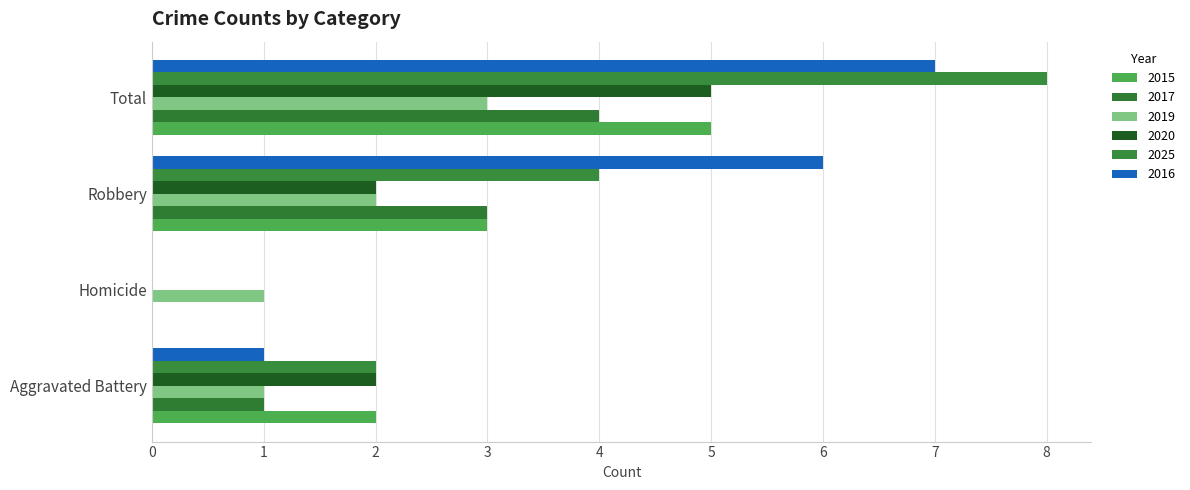

Between Robbery and Total, which series saw the biggest shift?

2025